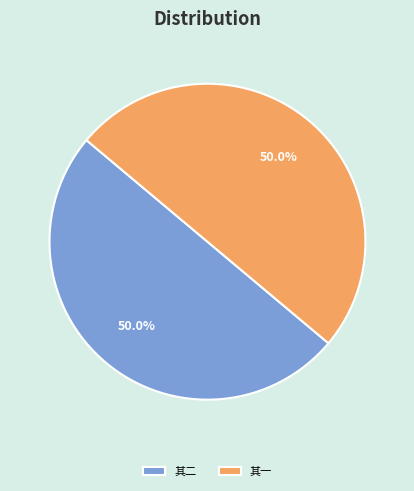

How many slices are in this pie chart?

2